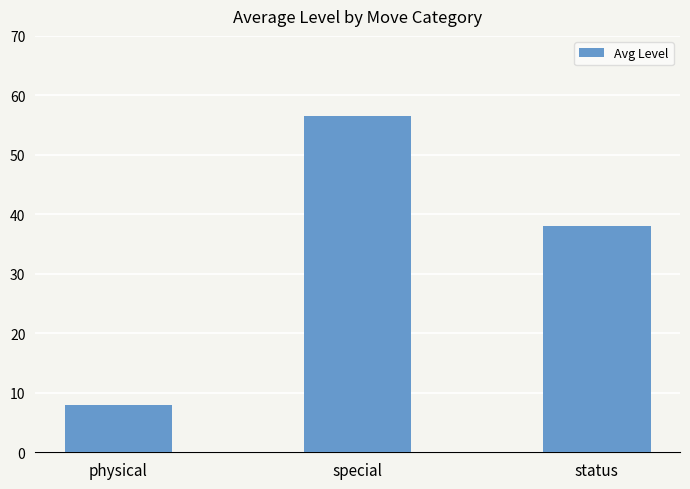

What is the difference between the second highest and minimum values?

30.0